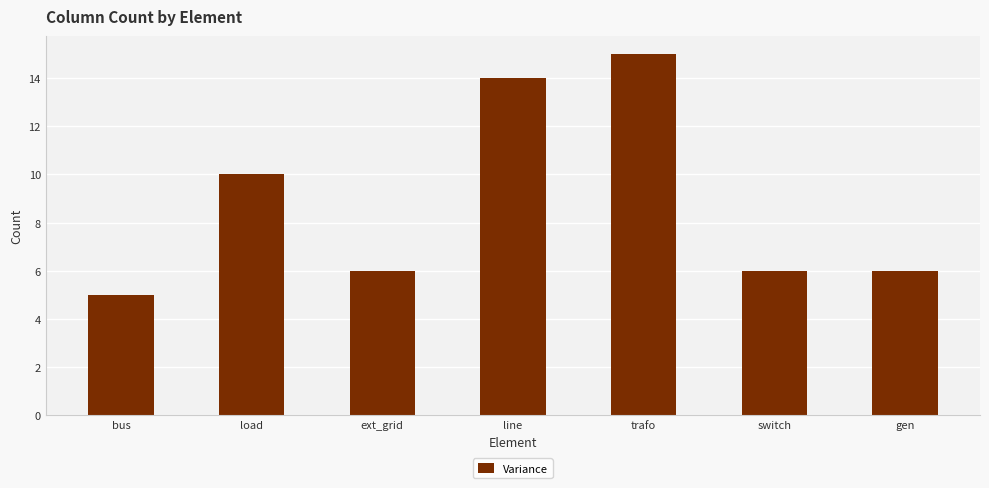

What is the average value?

9